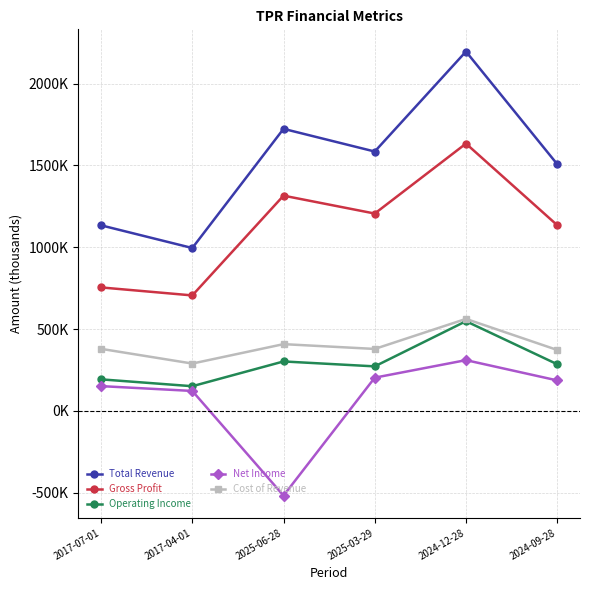

What are all the series names shown in the legend?

Total Revenue, Gross Profit, Operating Income, Net Income, Cost of Revenue